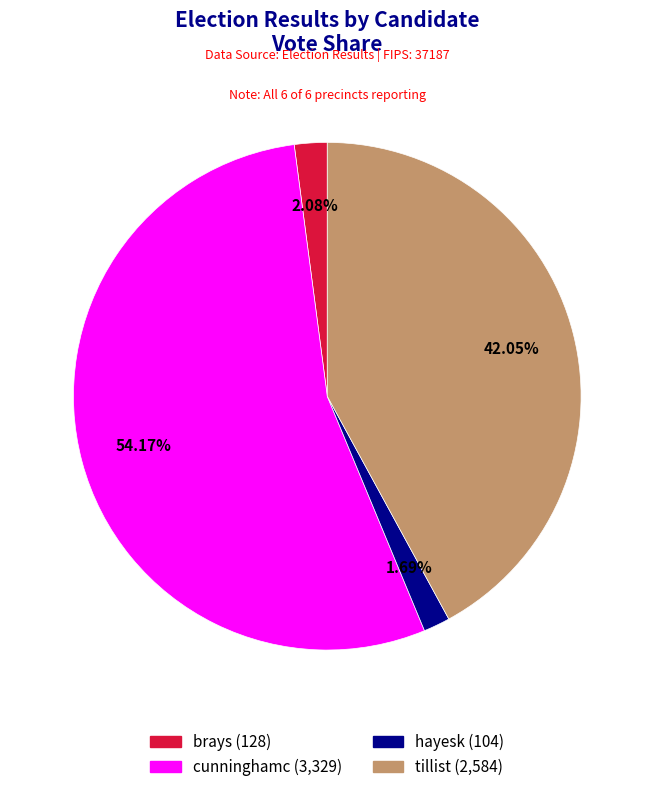

To the nearest percent, what is the combined percentage of cunninghamc and tillist?

96%